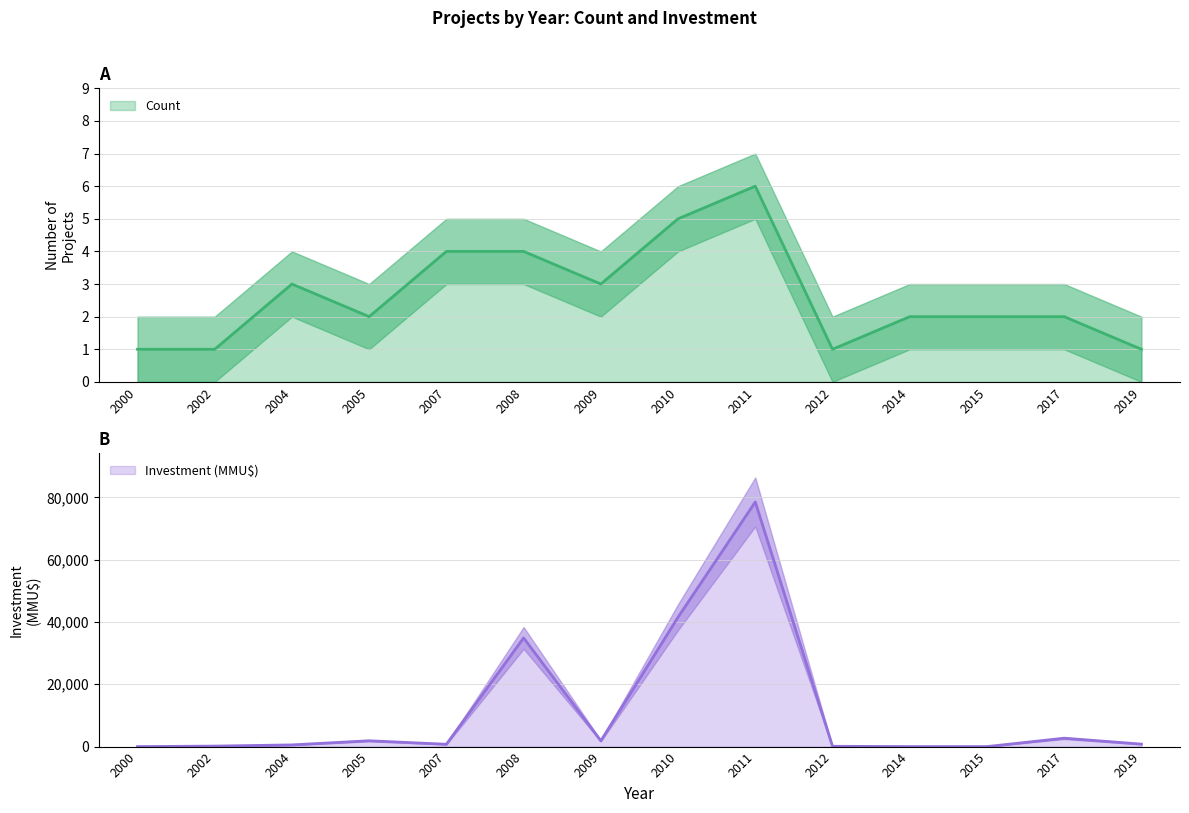

Where is the first local minimum for Investment (MMU$)?

2007